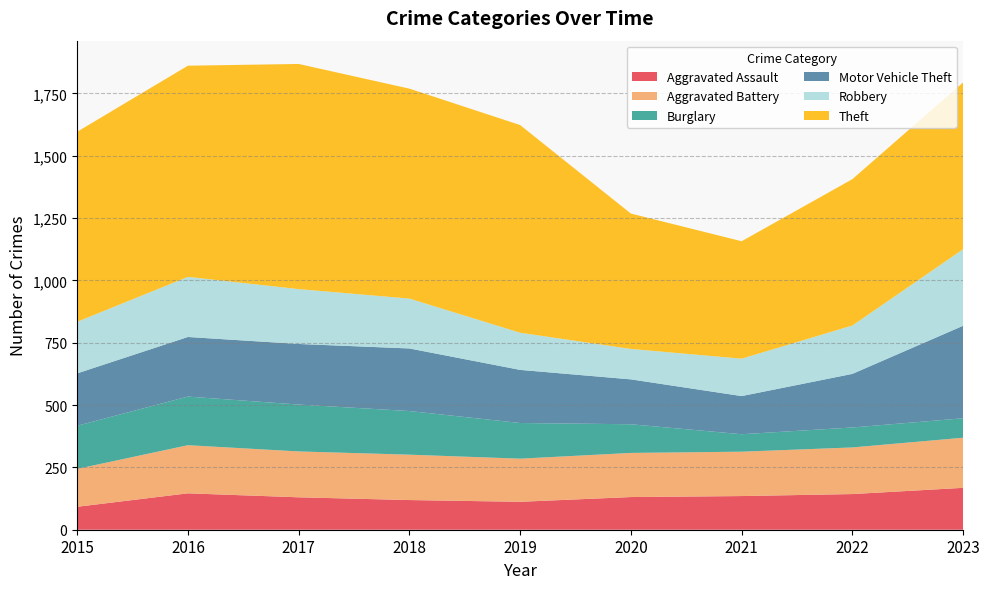

Reading left to right, transcribe all the data shown in this chart.

Aggravated Assault: 2015=92	2016=146	2017=130	2018=119	2019=112	2020=131	2021=135	2022=143	2023=168
Aggravated Battery: 2015=152	2016=193	2017=184	2018=182	2019=173	2020=177	2021=178	2022=187	2023=201
Burglary: 2015=173	2016=195	2017=188	2018=175	2019=143	2020=115	2021=70	2022=80	2023=78
Motor Vehicle Theft: 2015=210	2016=239	2017=243	2018=251	2019=213	2020=180	2021=153	2022=215	2023=371
Robbery: 2015=207	2016=241	2017=220	2018=200	2019=149	2020=122	2021=150	2022=194	2023=307
Theft: 2015=762	2016=847	2017=903	2018=842	2019=833	2020=543	2021=471	2022=587	2023=669